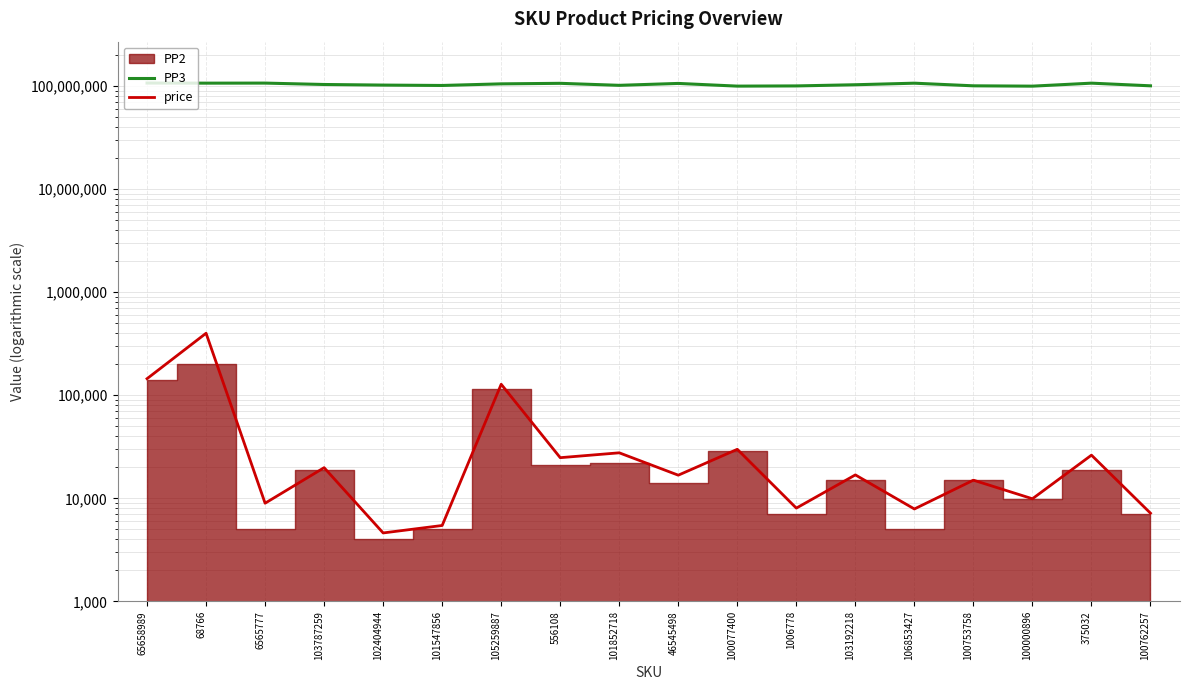

At which label does PP3 reach its peak?

65658989